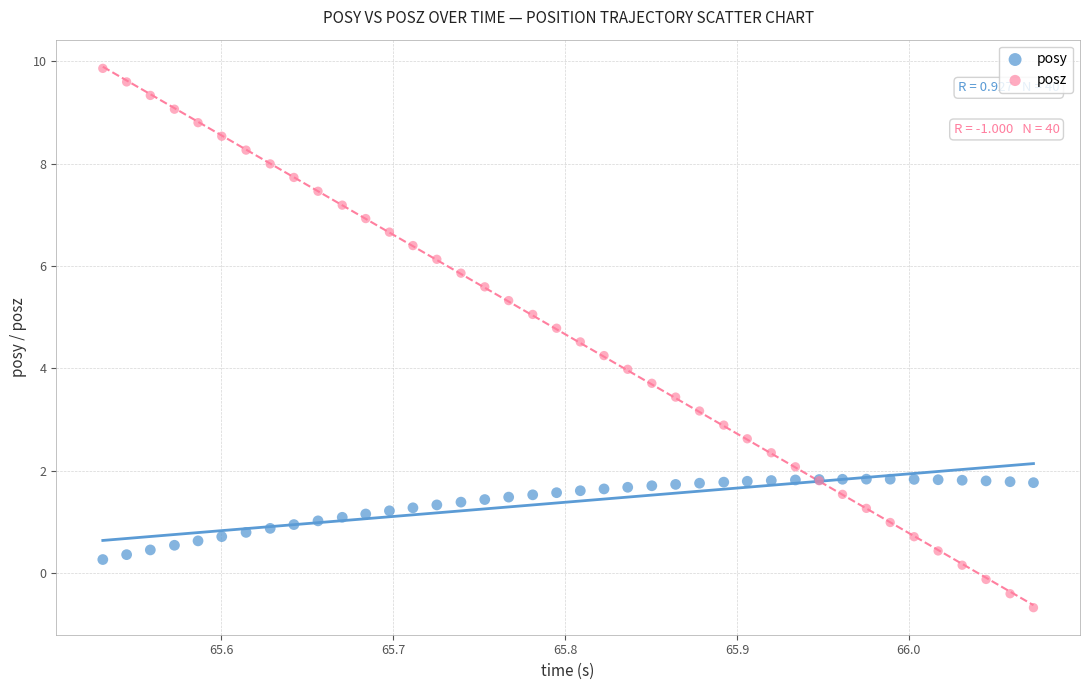

What is the X range (max minus min) for the scatter plot?

0.5